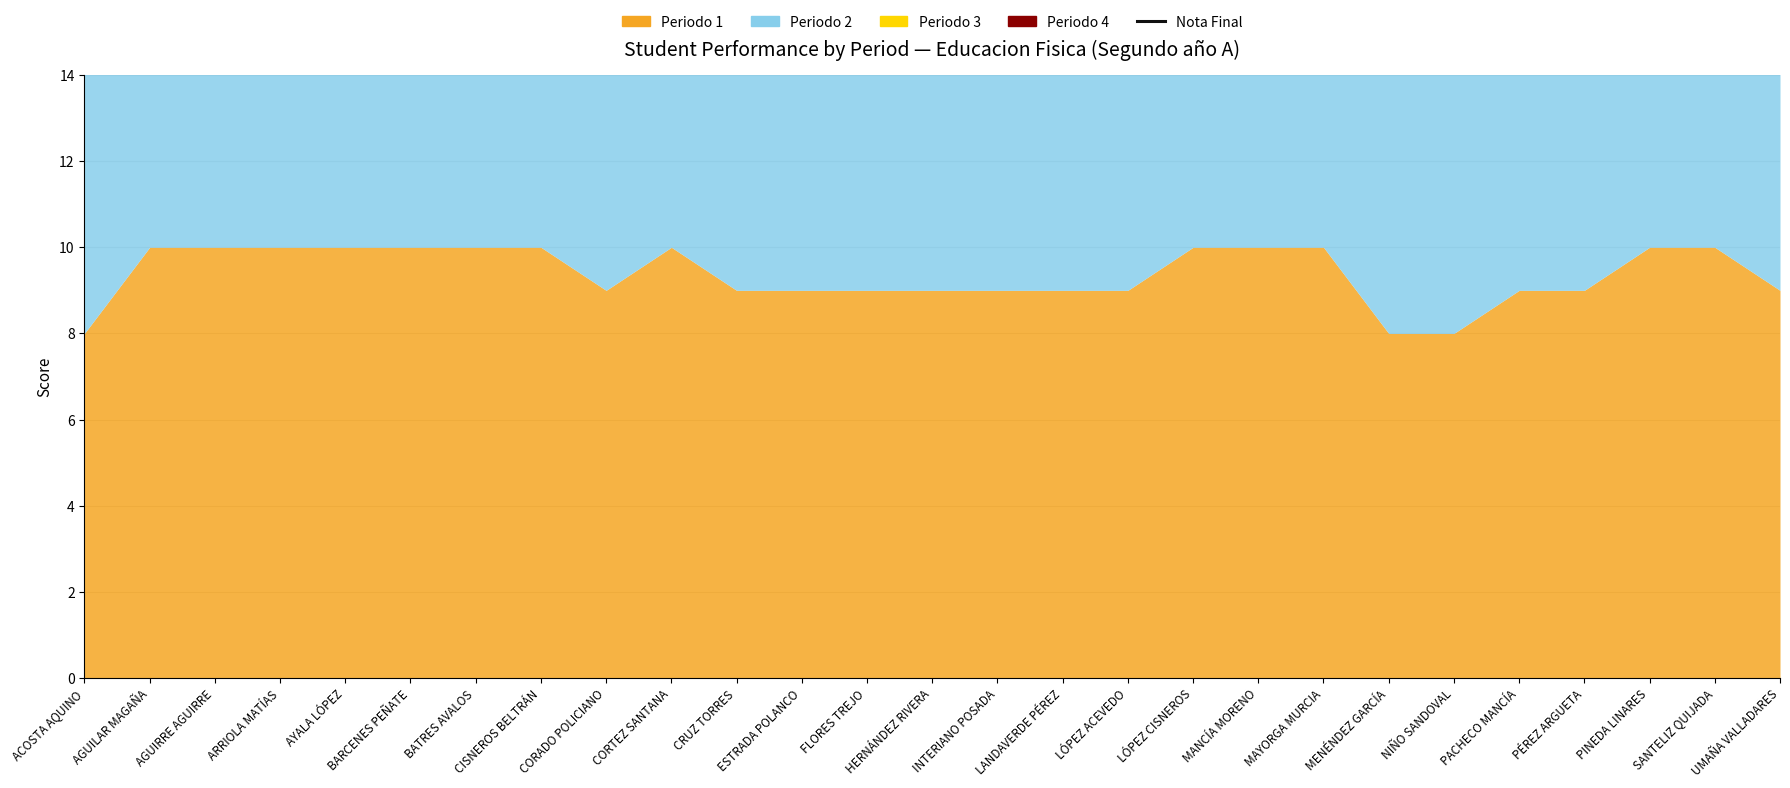

How many points are higher than both their immediate neighbors (excluding endpoints)?

1